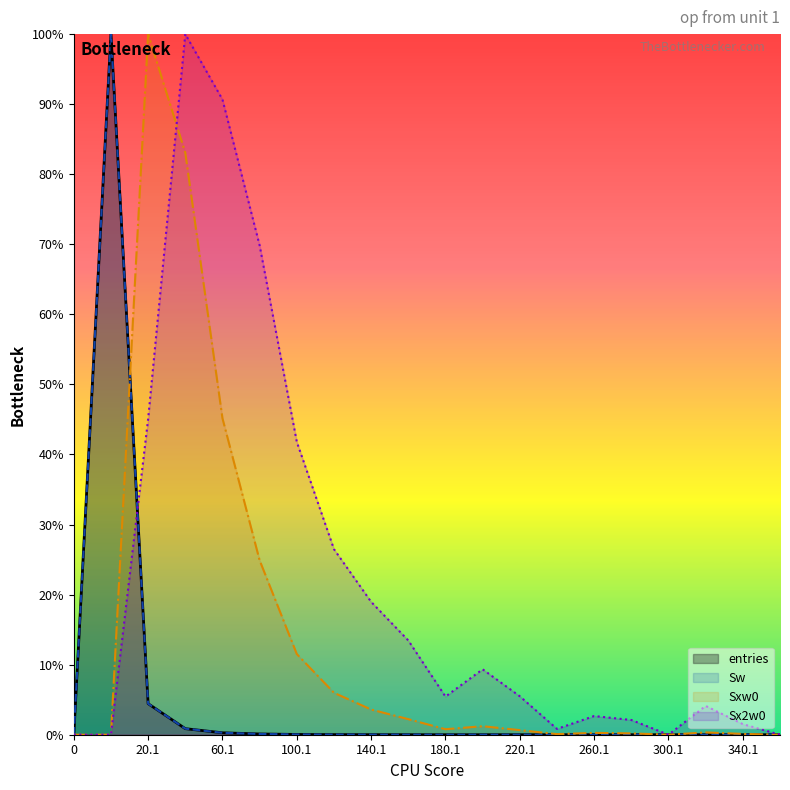

Between which two adjacent categories do entries and Sxw0 first intersect?

0.9 and 20.1